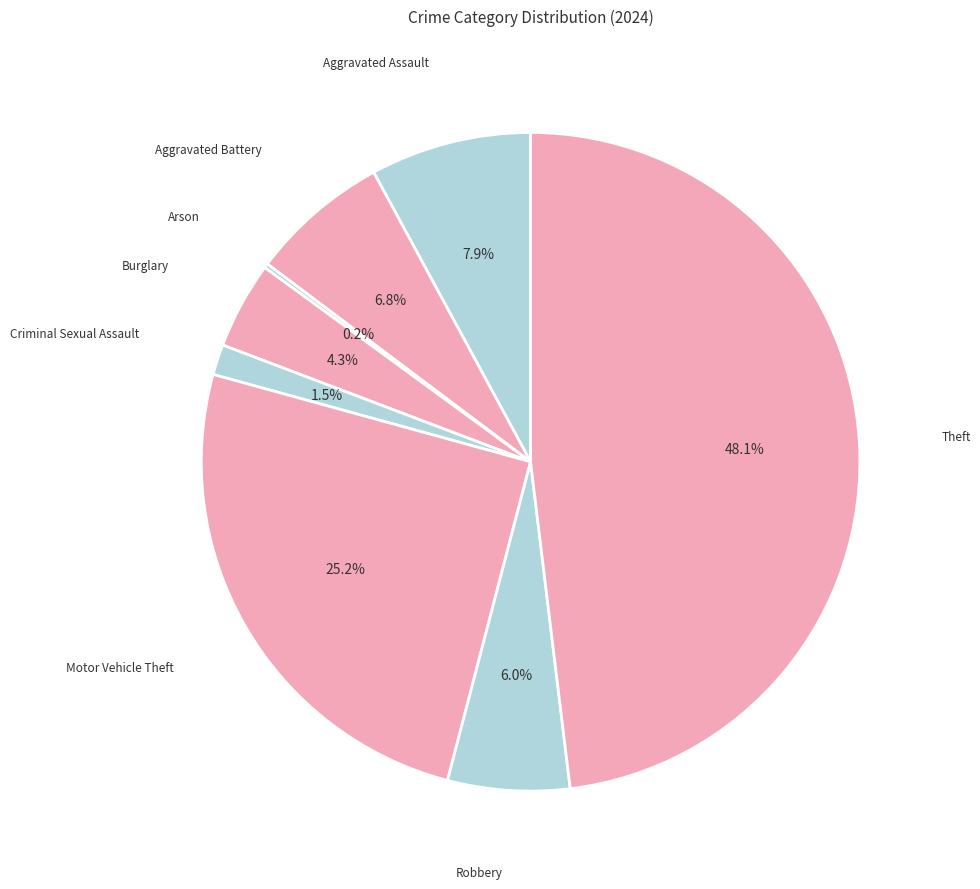

Rank the categories by value from lowest to highest.

Arson, Criminal Sexual Assault, Burglary, Robbery, Aggravated Battery, Aggravated Assault, Motor Vehicle Theft, Theft